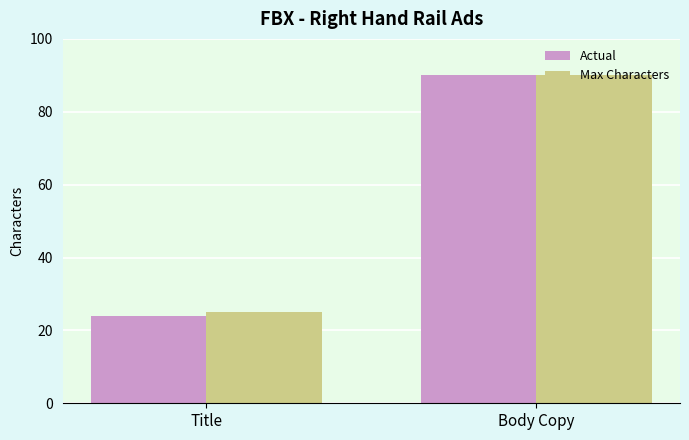

At which category is the sum across all series the highest?

Body Copy